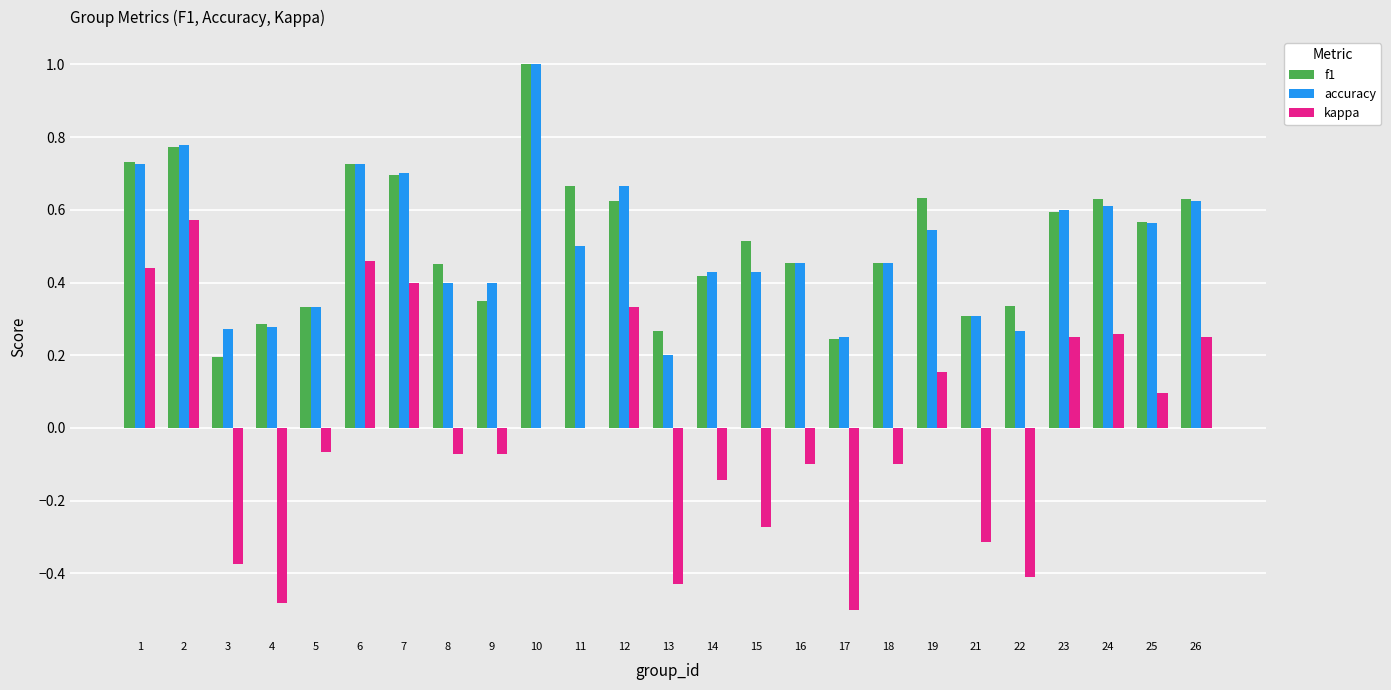

Is it true that kappa equals 0.1 at 7?

False